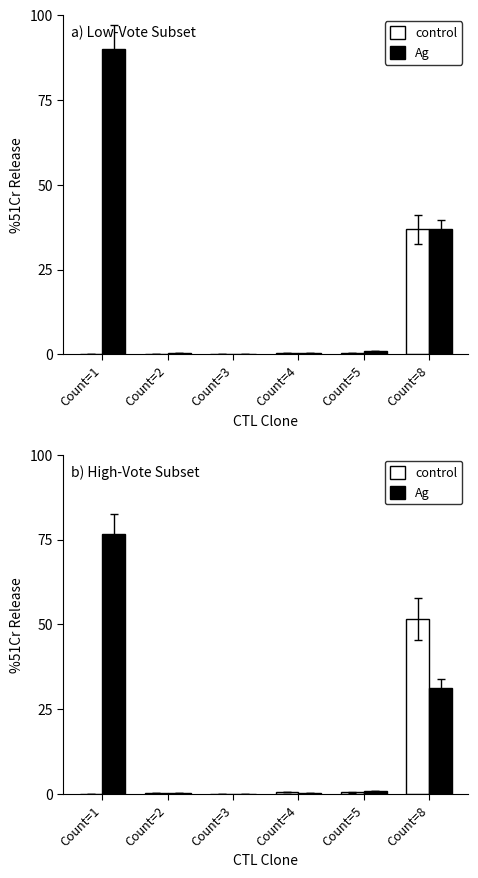

Which series has the largest total across all categories?

Ag